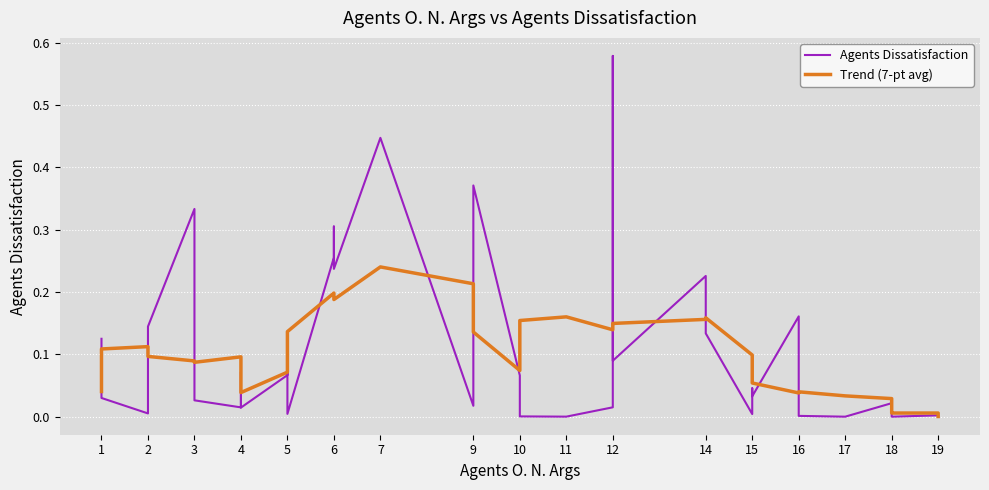

Which series has the widest spread of values?

Agents Dissatisfaction